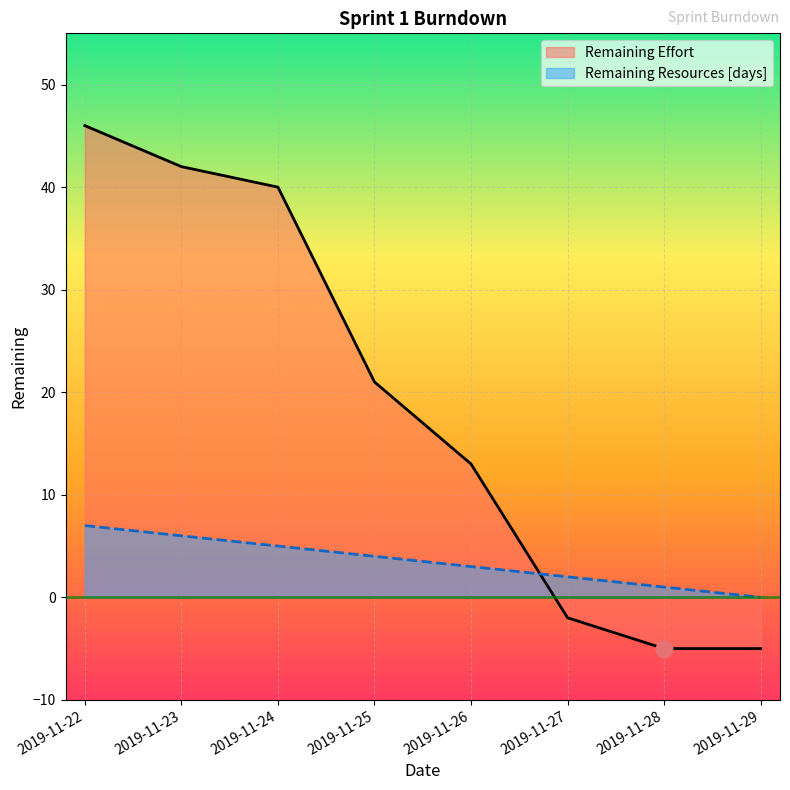

Reading left to right, list all the values displayed in this chart.

Remaining Effort: 46	42	40	21	13	-2	-5	-5
Remaining Resources [days]: 7	6	5	4	3	2	1	0